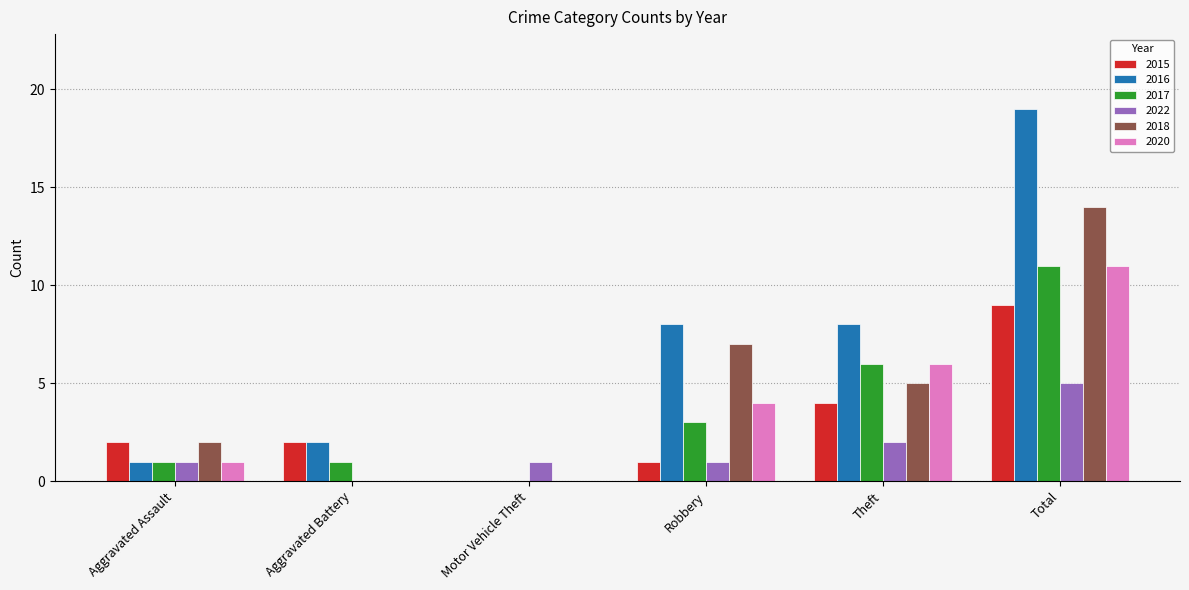

Which label corresponds to the largest value in the chart?

Total